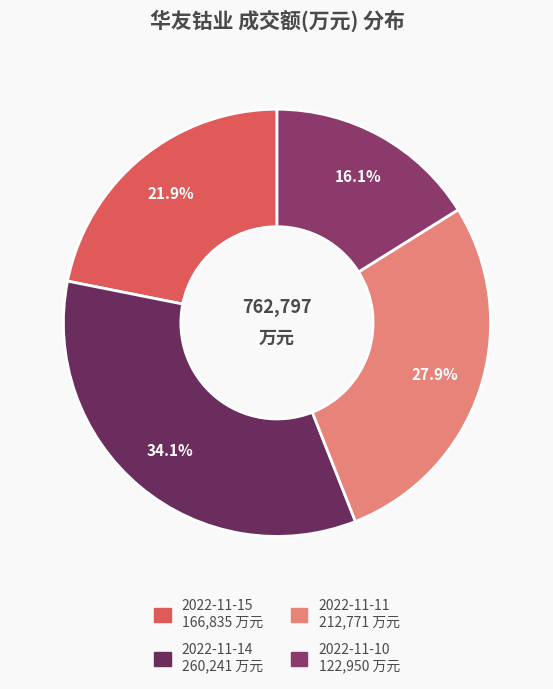

Which category has the smallest portion of the pie?

2022-11-10